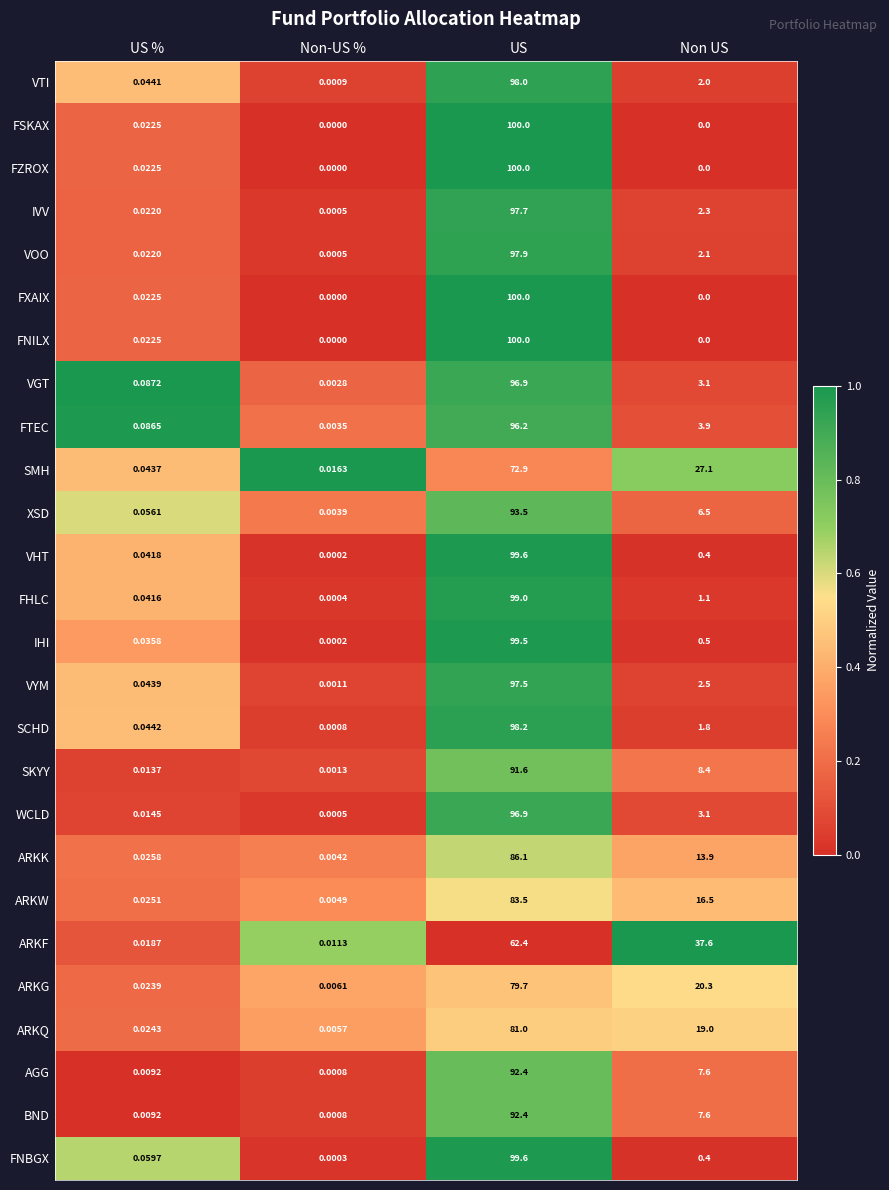

What is the spread (max minus min) of values at Non US?

37.6